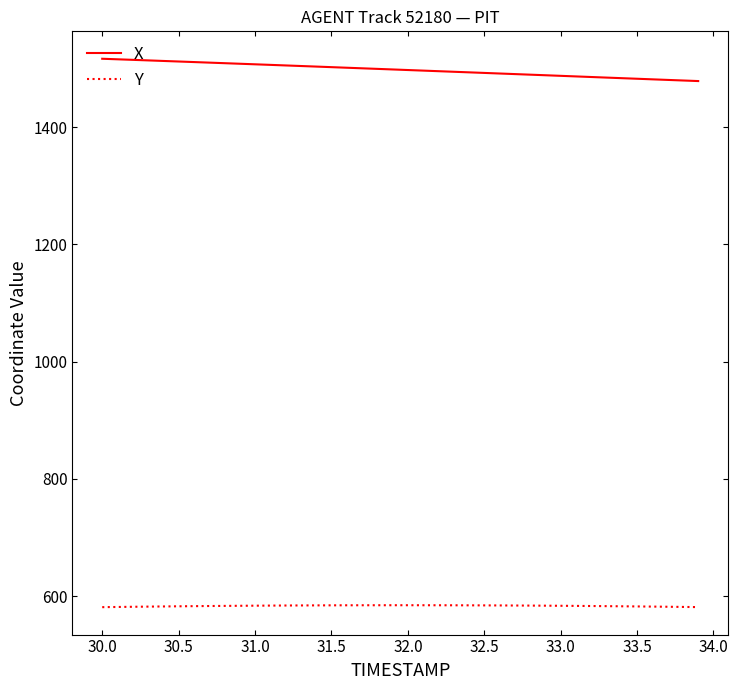

What is the highest value of the X series?

1516.5